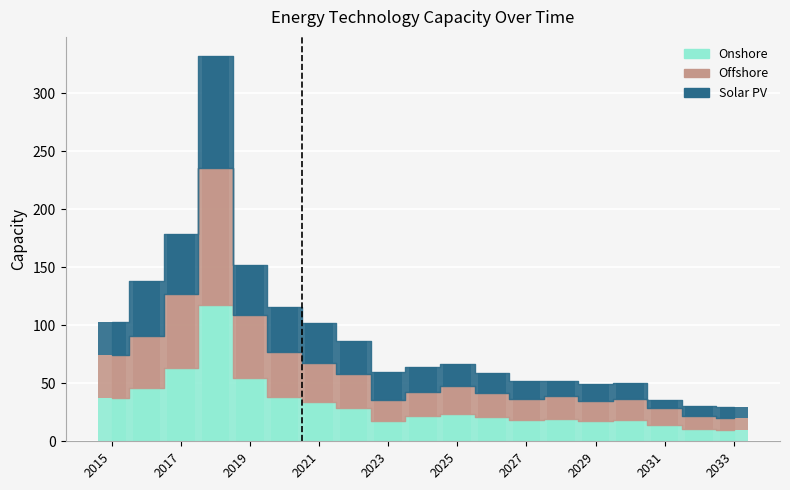

What is the total value across all series at 2024?

64.4